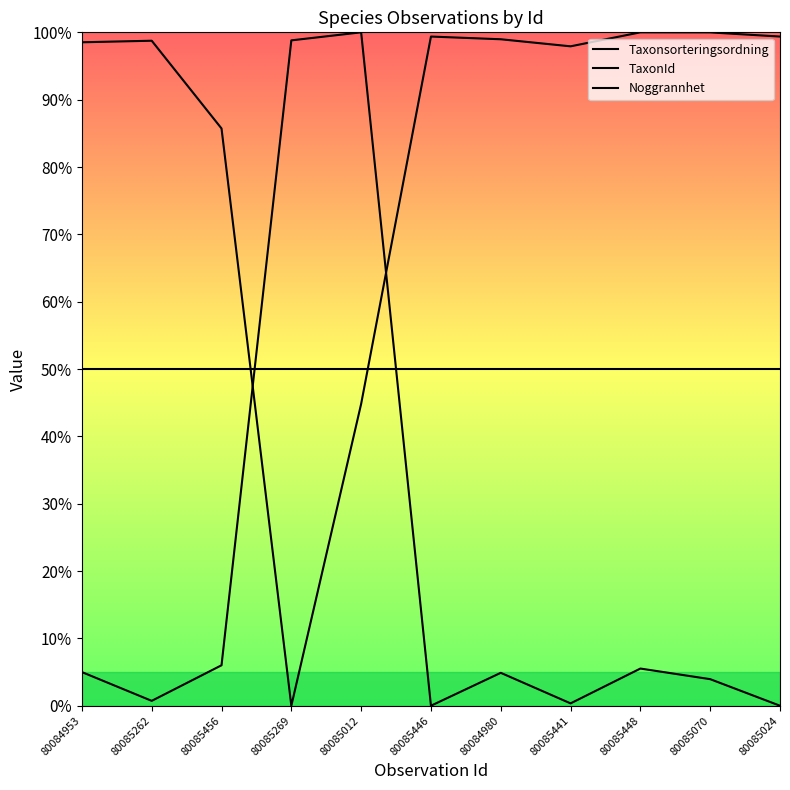

Which series has the largest range (max minus min)?

Taxonsorteringsordning